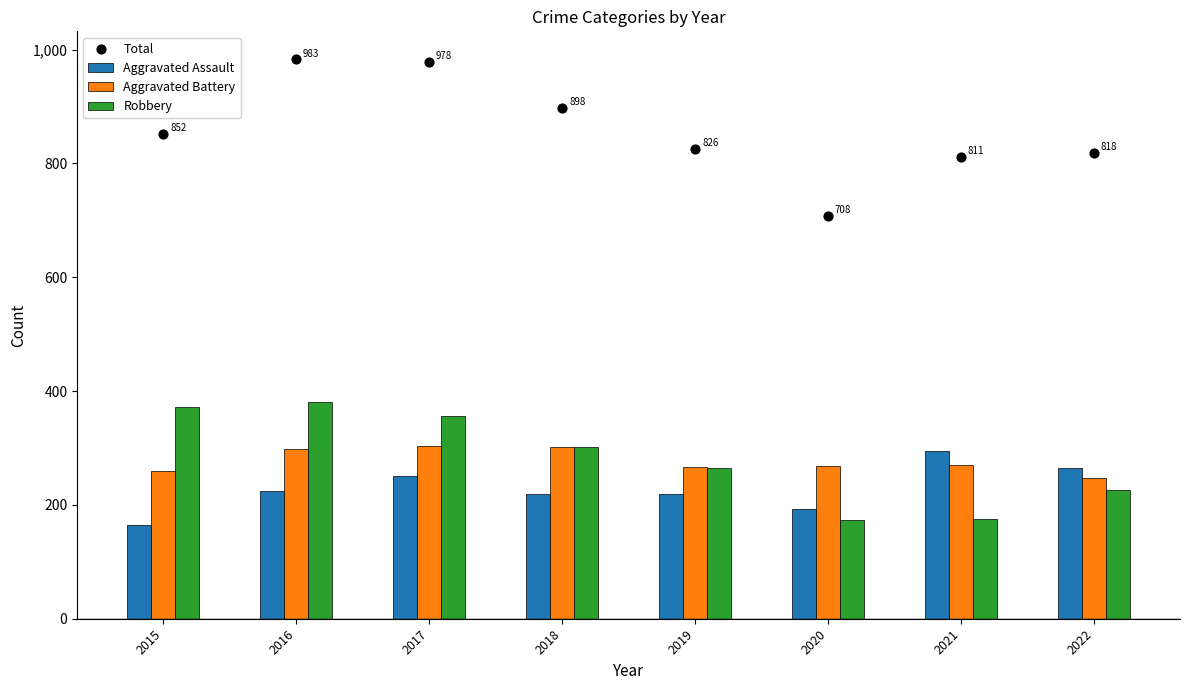

Which series contains the lowest Y value?

Aggravated Assault